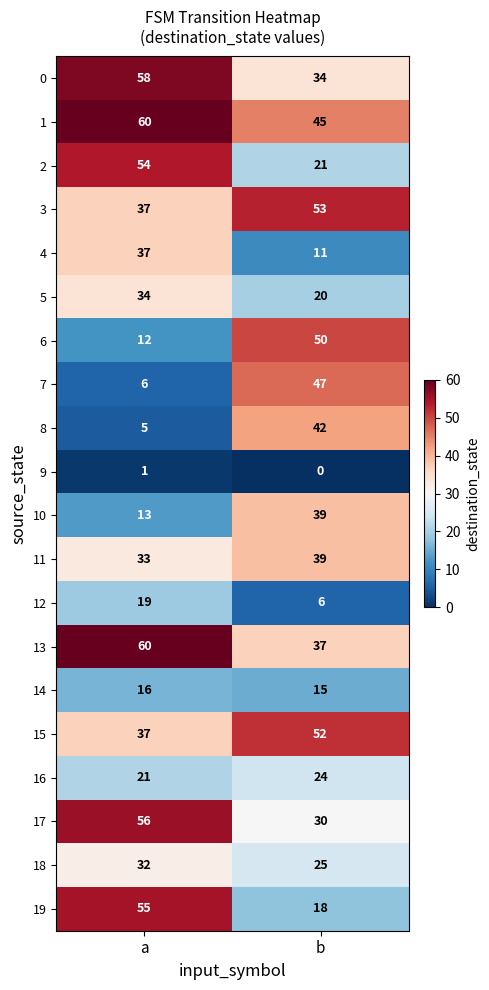

At which category is the sum across all series the highest?

a